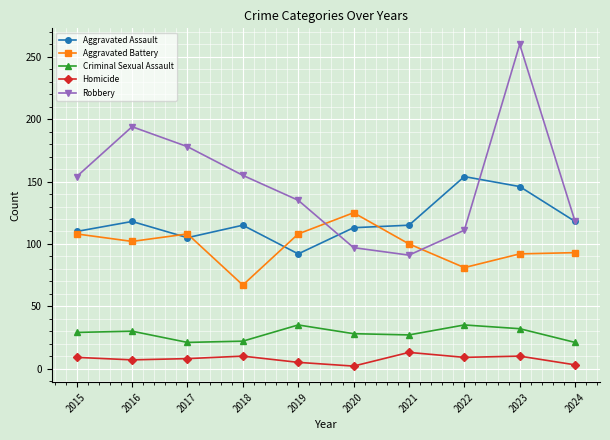

What is the difference between the maximum and minimum values in the Aggravated Battery series?

58